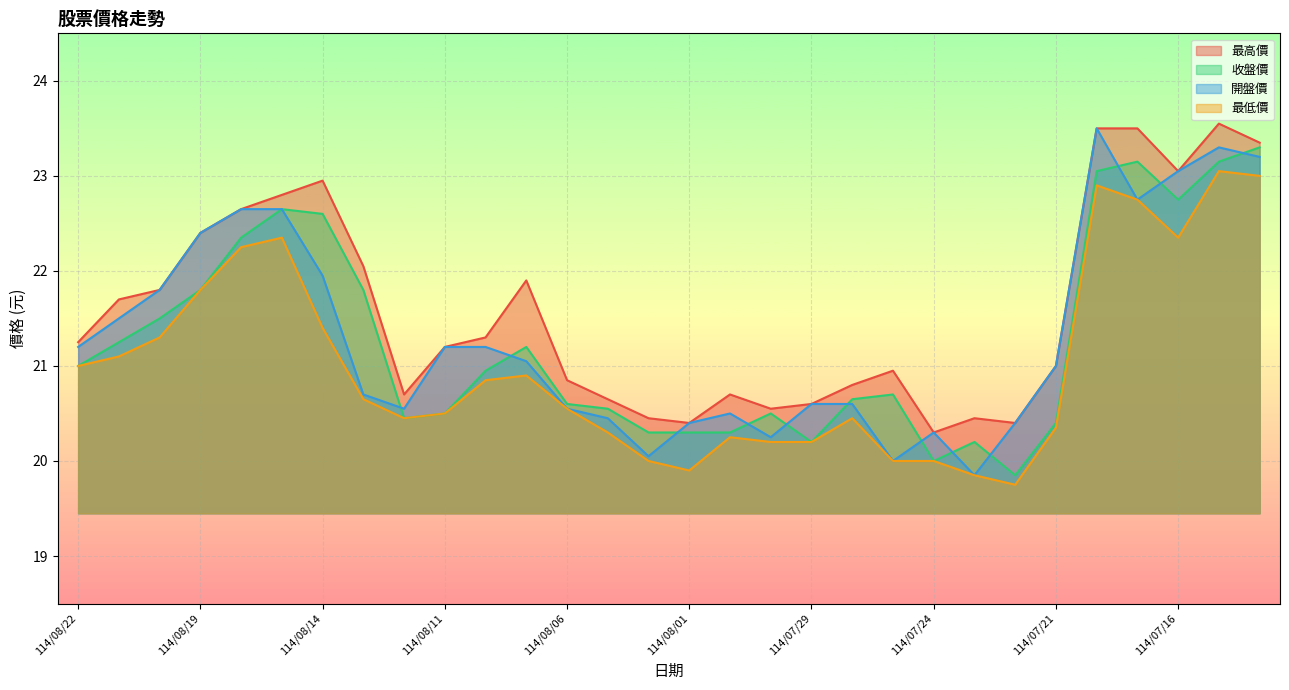

Reading left to right, extract all data points from this chart.

最高價: 21.2	21.7	21.8	22.4	22.6	22.8	22.9	22.1	20.7	21.2	21.3	21.9	20.9	20.6	20.4	20.4	20.7	20.6	20.6	20.8	20.9	20.3	20.4	20.4	21.0	23.5	23.5	23.1	23.6	23.4
收盤價: 21.0	21.2	21.5	21.8	22.4	22.6	22.6	21.8	20.4	20.5	20.9	21.2	20.6	20.6	20.3	20.3	20.3	20.5	20.2	20.6	20.7	20.0	20.2	19.9	20.4	23.1	23.1	22.8	23.1	23.3
開盤價: 21.2	21.5	21.8	22.4	22.6	22.6	21.9	20.7	20.6	21.2	21.2	21.1	20.6	20.4	20.1	20.4	20.5	20.2	20.6	20.6	20.0	20.3	19.9	20.4	21.0	23.5	22.8	23.1	23.3	23.2
最低價: 21.0	21.1	21.3	21.8	22.2	22.4	21.4	20.6	20.4	20.5	20.9	20.9	20.6	20.3	20.0	19.9	20.2	20.2	20.2	20.4	20.0	20.0	19.9	19.8	20.4	22.9	22.8	22.4	23.1	23.0